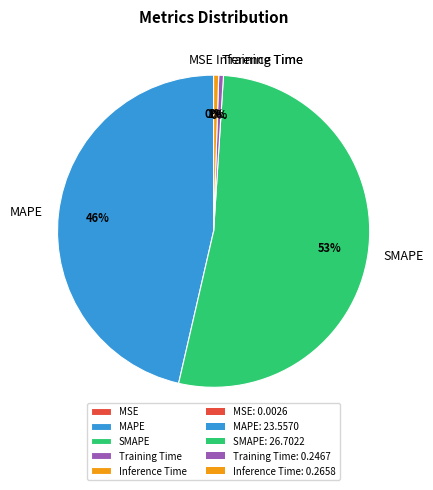

Which category has the biggest portion of the pie?

SMAPE